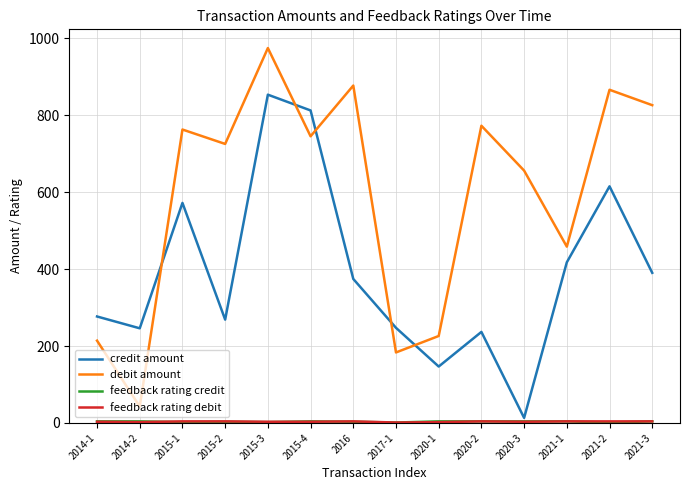

Is this an area chart (filled region under the line)?

No